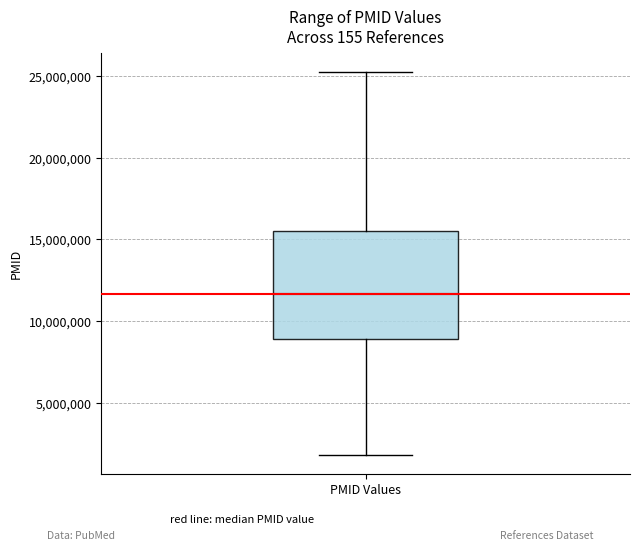

Read this box plot against the y-axis: the position of the median line, the range covered by the box, and the ends of both whiskers. The values are not printed on the chart, so give them approximately, as read against the axis.

median 11500000, box 9000000 to 15500000, whiskers 2000000 to 25000000